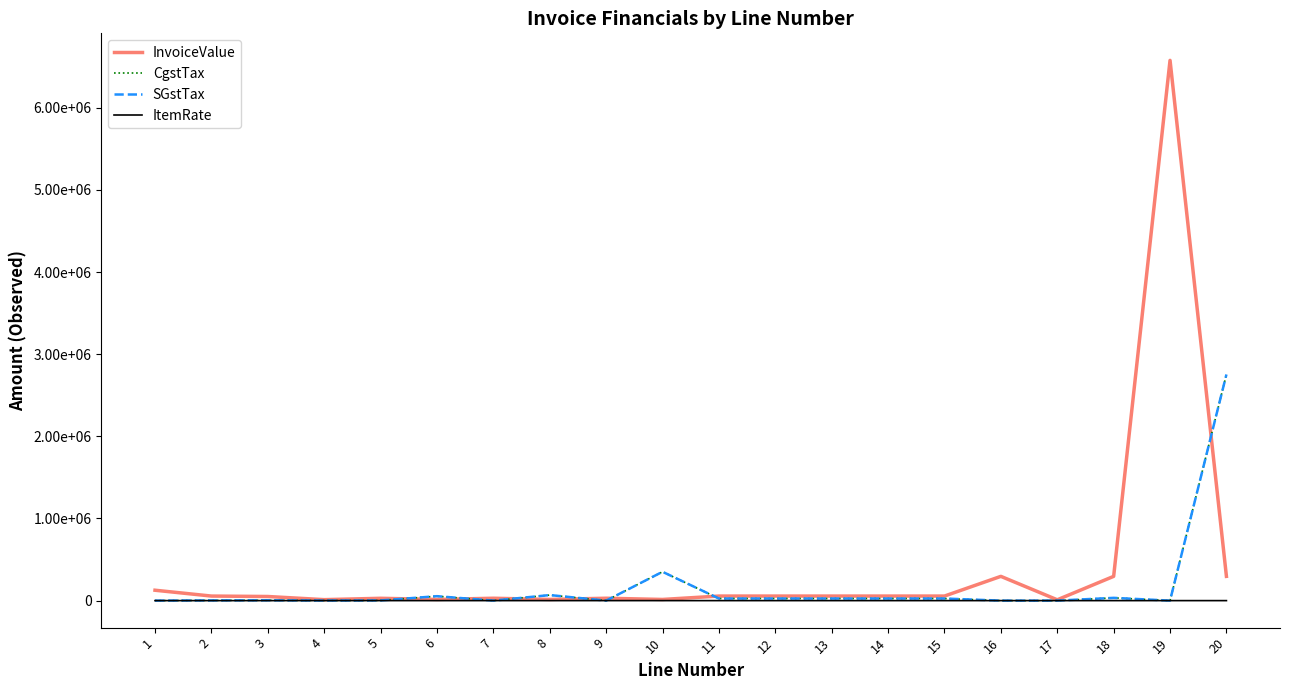

True or false: InvoiceValue has a value of 295388 at 16.

True